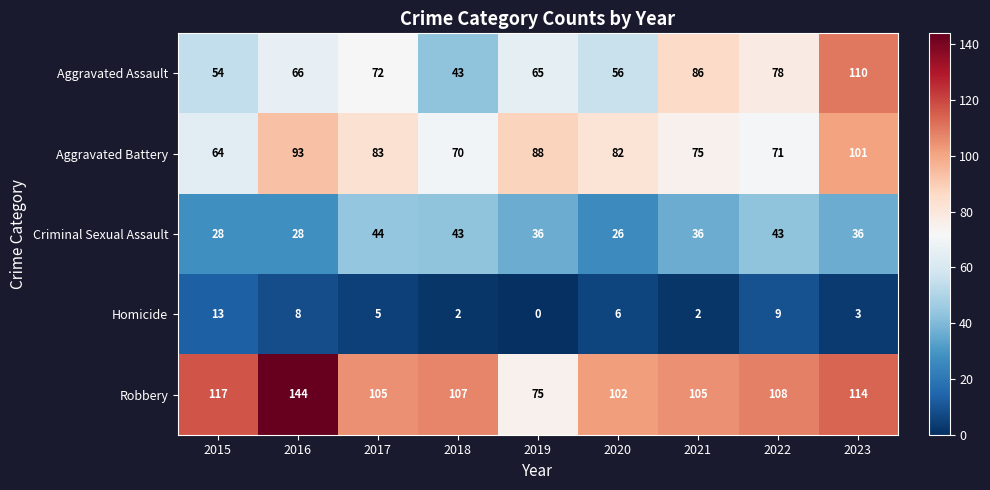

How many categories are shown in the chart?

9